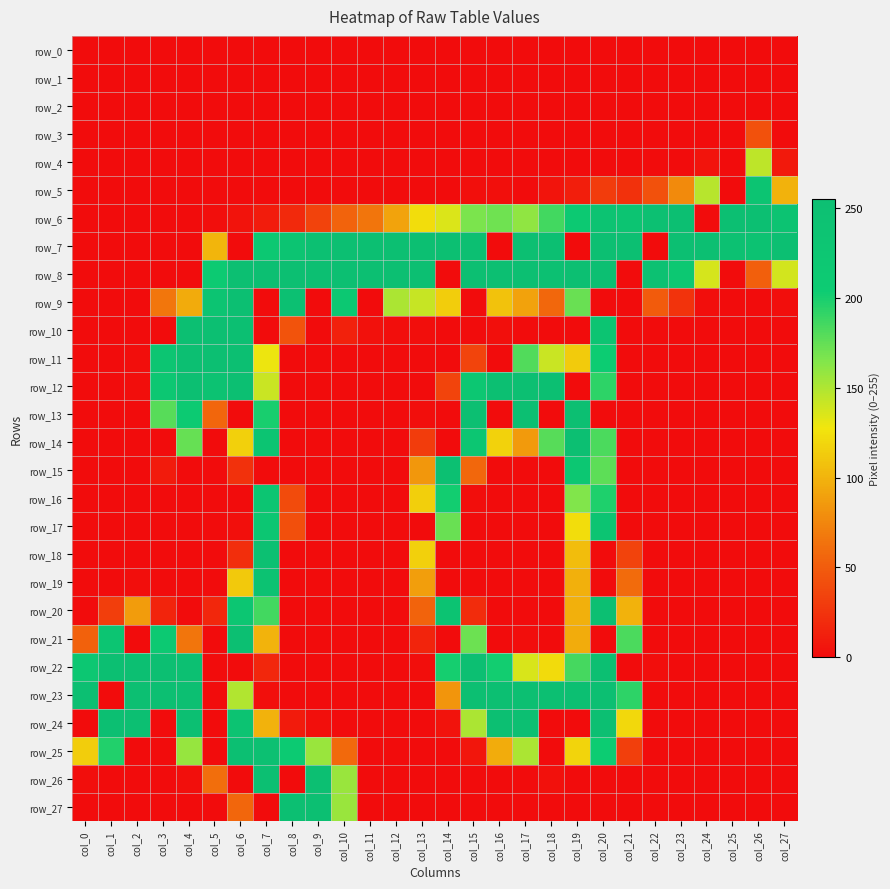

Reading left to right, transcribe all the data shown in this chart.

row_0: 0	0	0	0	0	0	0	0	0	0	0	0	0	0	0	0	0	0	0	0	0	0	0	0	0	0	0	0
row_1: 0	0	0	0	0	0	0	0	0	0	0	0	0	0	0	0	0	0	0	0	0	0	0	0	0	0	0	0
row_2: 0	0	0	0	0	0	0	0	0	0	0	0	0	0	0	0	0	0	0	0	0	0	0	0	0	0	0	0
row_3: 0	0	0	0	0	0	0	0	0	0	0	0	0	0	0	0	0	0	0	0	0	0	0	0	0	0	43	0
row_4: 0	0	0	0	0	0	0	0	0	0	0	0	0	0	0	0	0	0	0	0	0	0	0	0	5	0	145	8
row_5: 0	0	0	0	0	0	0	0	0	0	0	0	0	0	0	2	2	0	5	11	30	23	43	77	147	0	233	99
row_6: 0	0	0	0	0	1	4	10	18	34	54	65	91	123	135	167	171	160	186	214	238	236	249	253	0	255	255	237
row_7: 0	0	0	0	0	101	0	217	236	249	255	255	255	255	255	255	0	255	255	0	255	255	0	255	255	246	244	255
row_8: 0	0	0	0	0	209	255	255	255	255	255	255	255	255	0	255	255	255	252	254	255	0	246	217	137	0	52	138
row_9: 0	0	0	66	95	236	255	0	251	0	217	0	151	142	114	0	108	90	57	173	0	0	49	24	1	0	0	1
row_10: 0	0	0	0	255	255	255	0	44	0	13	3	1	1	0	0	2	0	0	0	235	0	0	0	0	0	0	0
row_11: 0	0	1	231	255	255	255	129	0	0	0	0	0	0	0	35	0	181	141	113	204	0	0	0	0	0	0	0
row_12: 0	0	1	223	254	244	255	141	0	0	0	0	0	0	35	224	255	255	255	0	193	0	0	0	0	0	0	0
row_13: 0	0	0	179	210	56	0	200	0	0	0	0	0	1	0	255	0	255	0	255	0	0	0	0	0	0	0	0
row_14: 0	0	0	0	174	0	116	233	0	0	0	0	0	30	0	228	117	86	179	255	183	0	0	0	0	0	0	0
row_15: 0	0	0	9	0	0	23	0	0	0	0	0	0	84	250	57	0	0	0	223	177	0	0	0	0	0	0	0
row_16: 0	0	0	0	0	0	0	232	39	0	0	0	0	115	202	1	0	0	0	165	198	0	0	0	0	0	0	0
row_17: 0	0	0	0	0	0	2	228	42	0	0	0	0	0	173	0	0	0	0	123	236	0	0	0	0	0	0	0
row_18: 0	0	0	0	0	0	21	251	0	0	0	0	0	116	0	0	0	0	0	105	0	34	0	0	0	0	0	0
row_19: 0	0	1	0	0	0	112	241	0	0	0	0	0	88	0	0	0	0	0	98	0	59	0	0	0	0	0	0
row_20: 0	31	87	15	0	17	225	186	0	0	0	0	0	54	238	20	0	0	0	98	255	99	0	0	0	0	0	0
row_21: 53	229	0	215	65	0	255	100	0	0	0	0	0	15	0	172	0	1	0	96	0	183	0	0	0	0	0	0
row_22: 224	255	255	255	251	0	0	17	0	0	0	0	0	1	201	255	202	136	122	185	255	0	1	0	0	0	0	0
row_23: 255	0	255	255	255	0	149	2	0	0	0	0	0	0	83	254	255	255	255	255	255	193	0	0	0	0	0	0
row_24: 0	255	255	0	255	0	238	99	9	2	0	0	0	0	4	151	254	255	0	0	255	120	0	0	0	0	0	0
row_25: 114	197	0	0	158	0	255	252	210	157	58	0	0	0	0	6	96	151	0	118	204	32	0	0	0	0	0	0
row_26: 1	0	0	0	2	61	0	255	0	255	157	0	0	0	0	0	0	0	3	0	0	0	0	0	0	0	0	0
row_27: 0	0	0	0	0	0	56	0	255	255	157	0	0	0	0	0	0	0	0	0	0	0	0	0	0	0	0	0